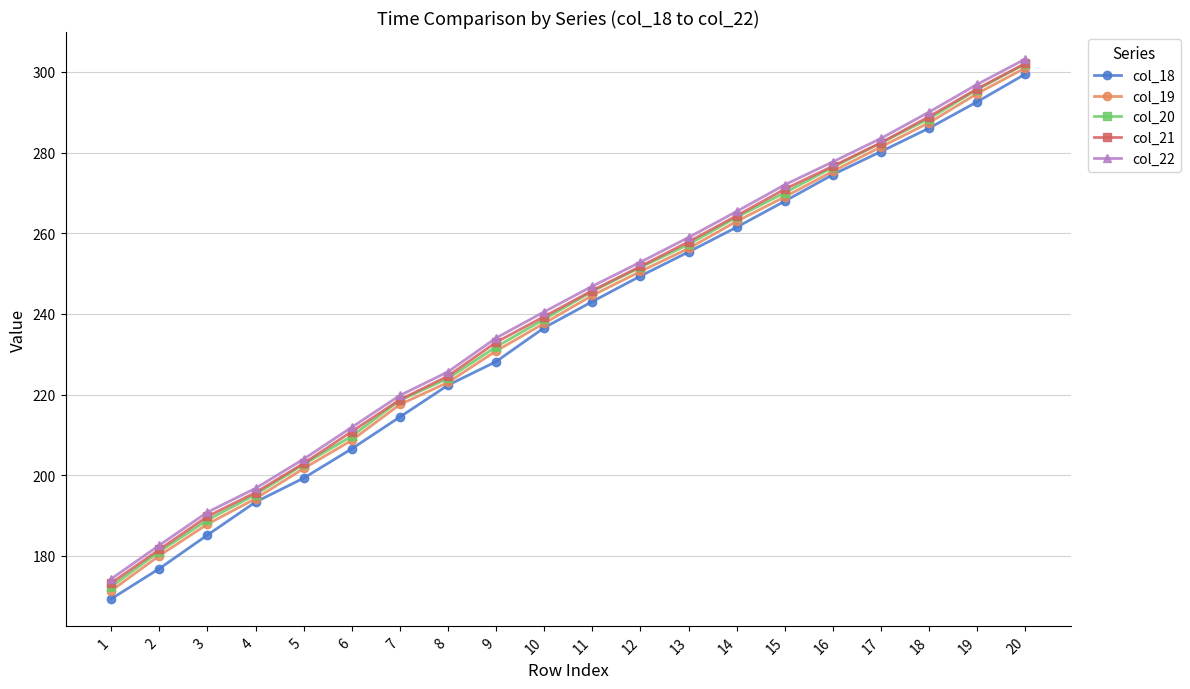

Reading left to right, list all the values displayed in this chart.

col_18: 169.4	176.9	185.2	193.4	199.3	206.6	214.5	222.3	228.2	236.6	243.1	249.4	255.4	261.5	268.0	274.6	280.3	286.1	292.6	299.5
col_19: 171.4	180.1	187.9	194.2	201.7	208.7	217.6	223.0	230.8	237.7	244.6	250.6	256.3	263.0	269.0	275.4	281.4	287.4	294.7	301.0
col_20: 172.4	181.1	188.9	195.2	202.7	209.7	218.6	224.0	231.8	238.7	245.6	251.6	257.3	264.0	270.1	276.4	282.4	288.4	295.7	302.0
col_21: 173.3	181.6	189.8	195.7	203.0	210.9	218.7	224.6	233.0	239.4	245.8	251.8	257.9	264.4	271.0	276.7	282.5	288.9	295.8	302.1
col_22: 174.3	182.7	190.9	196.8	204.0	211.9	219.8	225.7	234.1	240.5	246.9	252.9	259.0	265.4	272.0	277.7	283.5	290.1	296.9	303.2